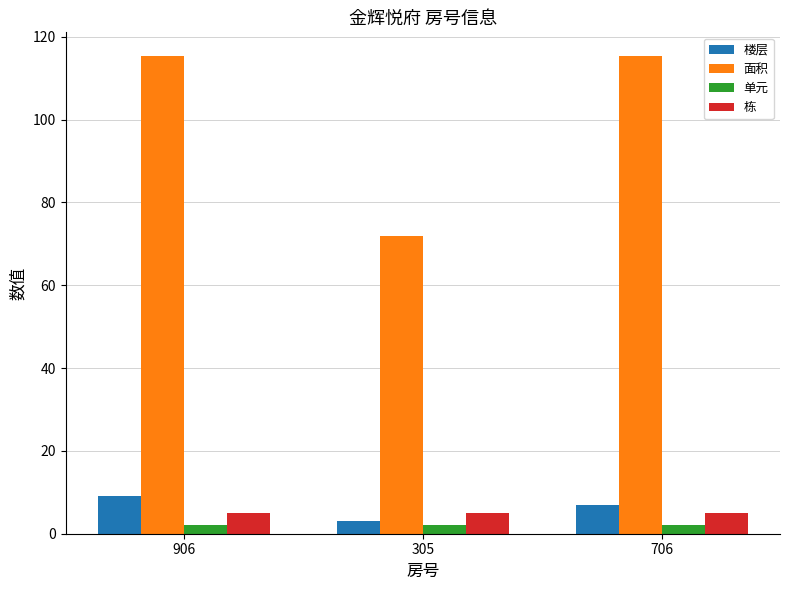

What is the minimum value for 面积?

71.9